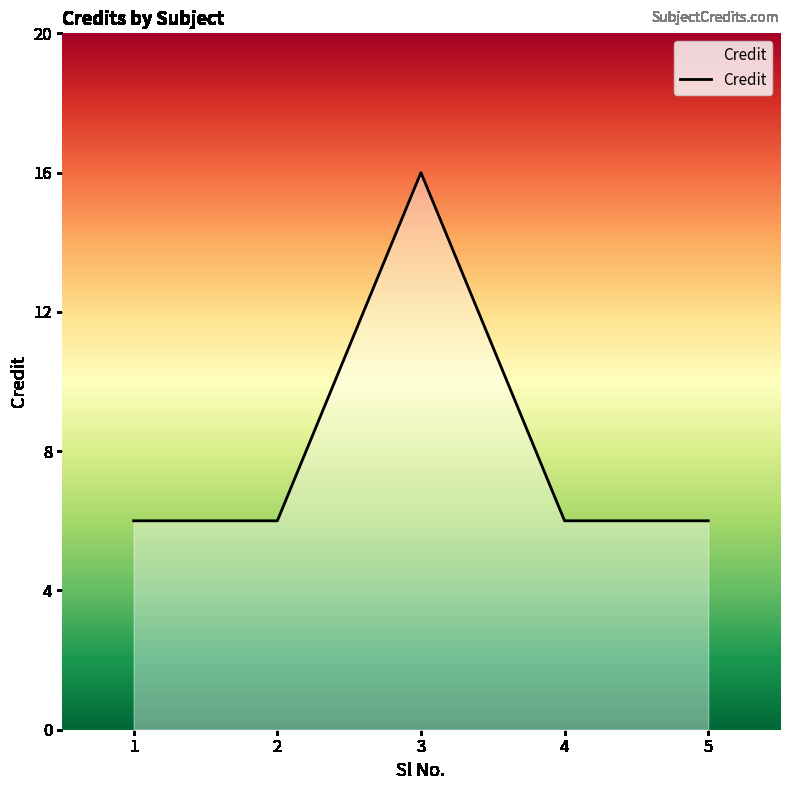

Approximately how many times larger is the value at 1 compared to 4?

1.0